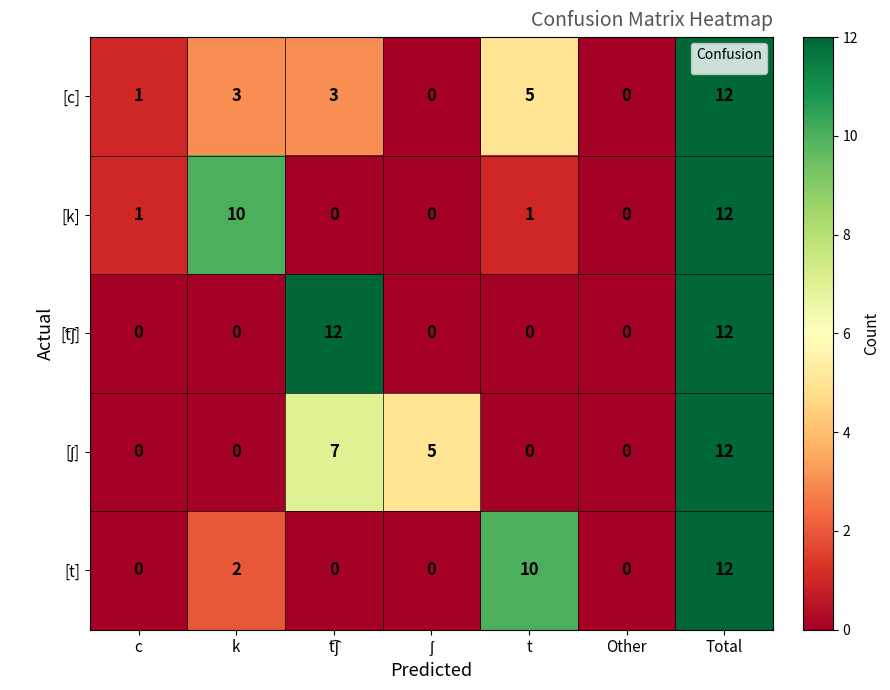

At how many categories does at least one series exceed 4?

5